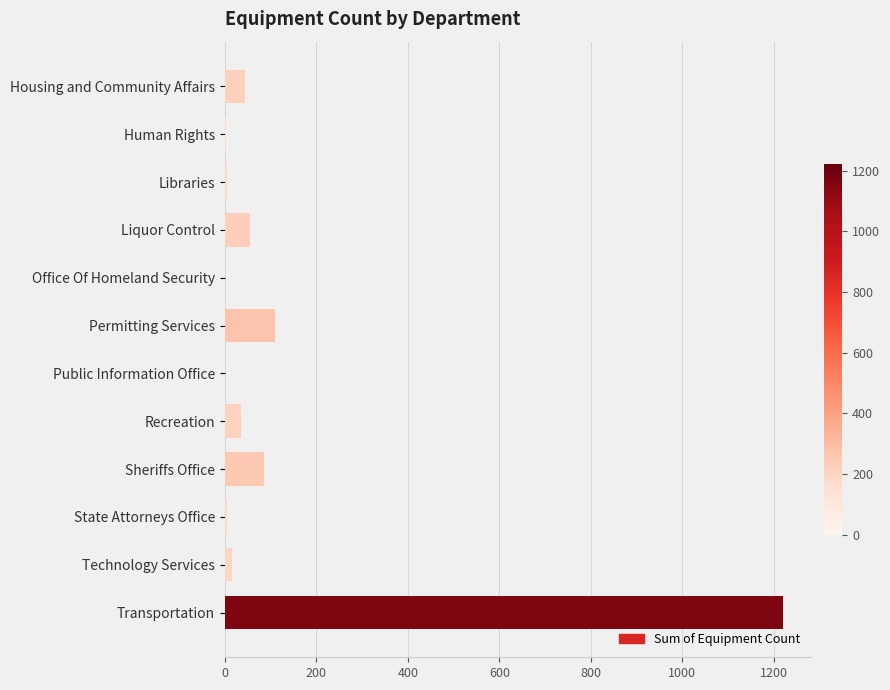

At which category does the chart reach its peak across all series?

Transportation